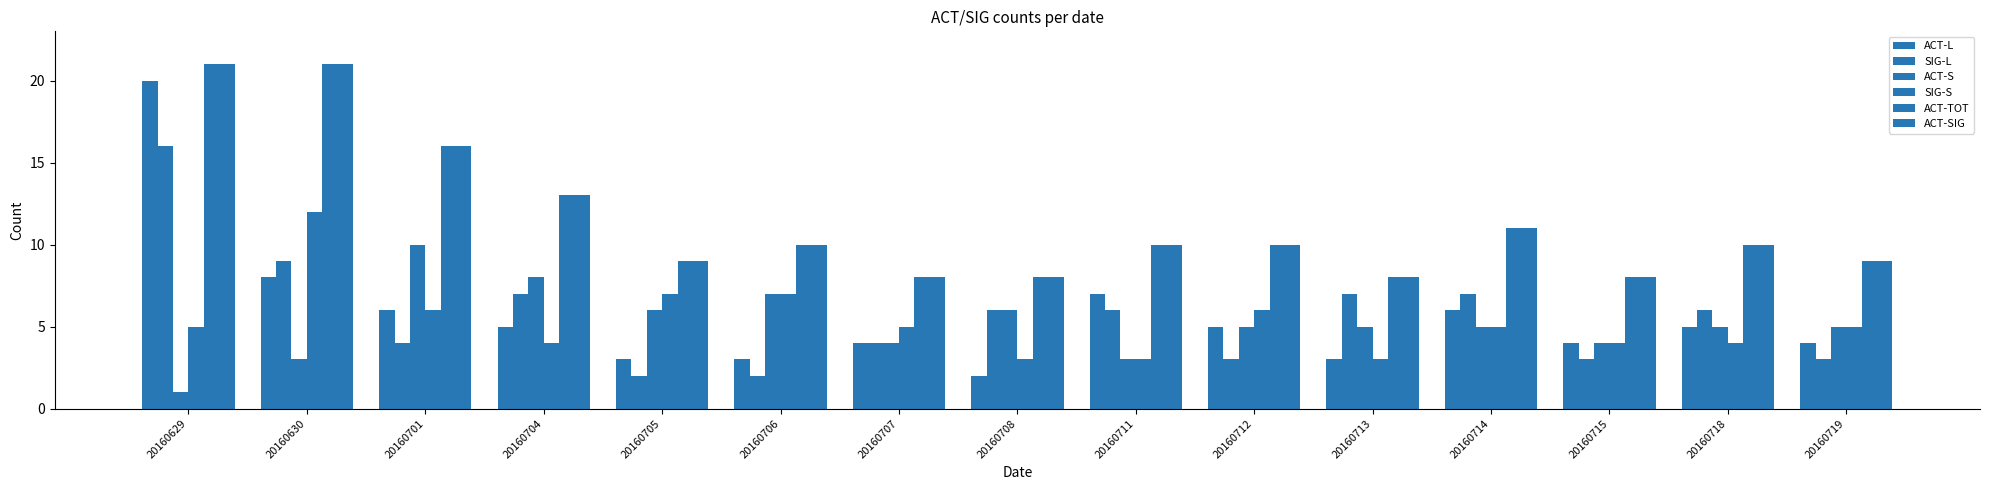

What is the difference between the second highest and minimum values in the ACT-TOT series?

13